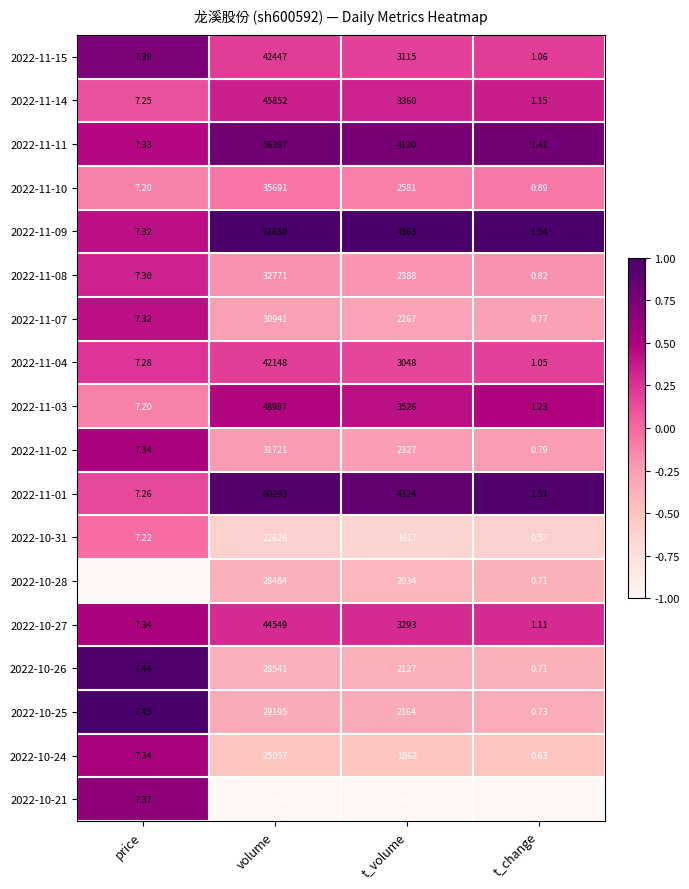

At how many categories does at least one series exceed 0?

4